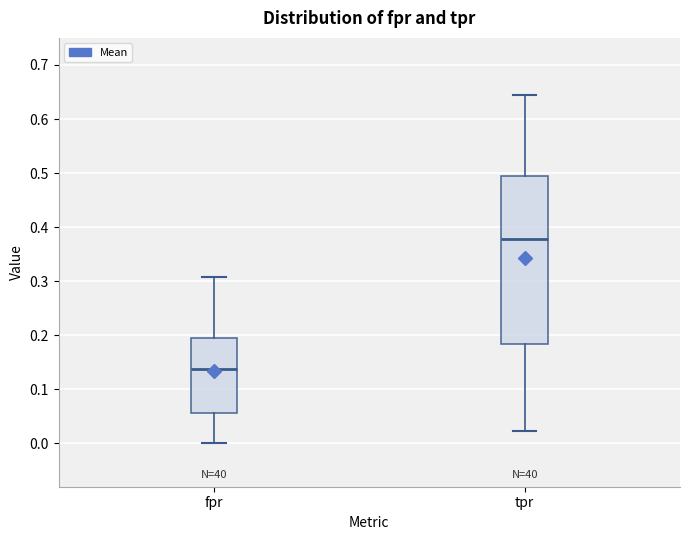

Reading left to right, transcribe this box plot: for each box, give where its median line is, the range the box spans, and where its two whiskers end, as read against the y-axis. The values are not printed on the chart, so give them approximately, as read against the axis.

fpr: median 0.14, box 0.06 to 0.19, whiskers 0.00 to 0.31
tpr: median 0.38, box 0.18 to 0.49, whiskers 0.02 to 0.64